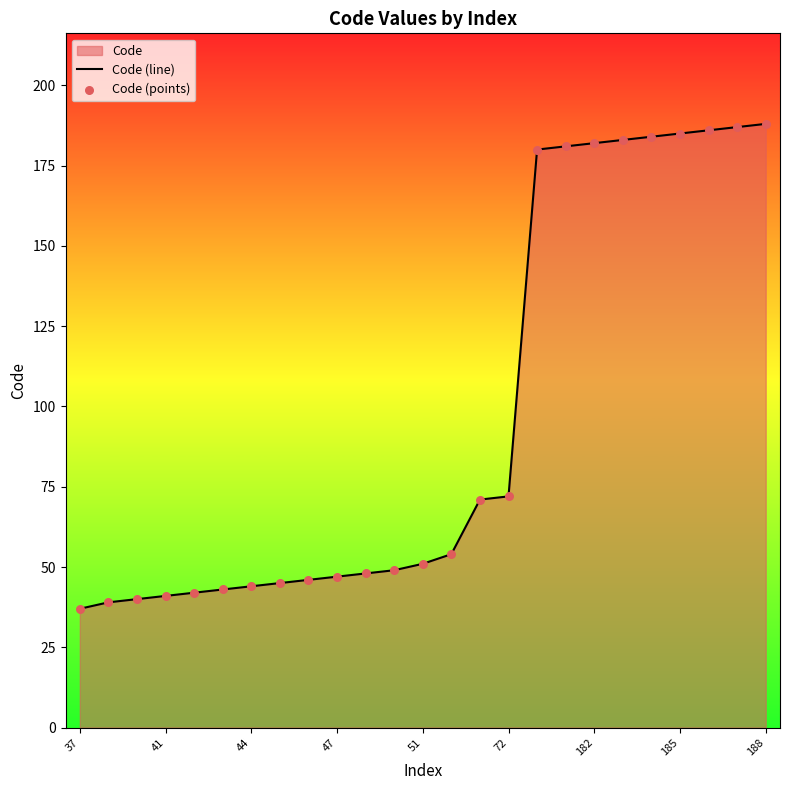

Which series has the largest total across all categories?

Code (line)